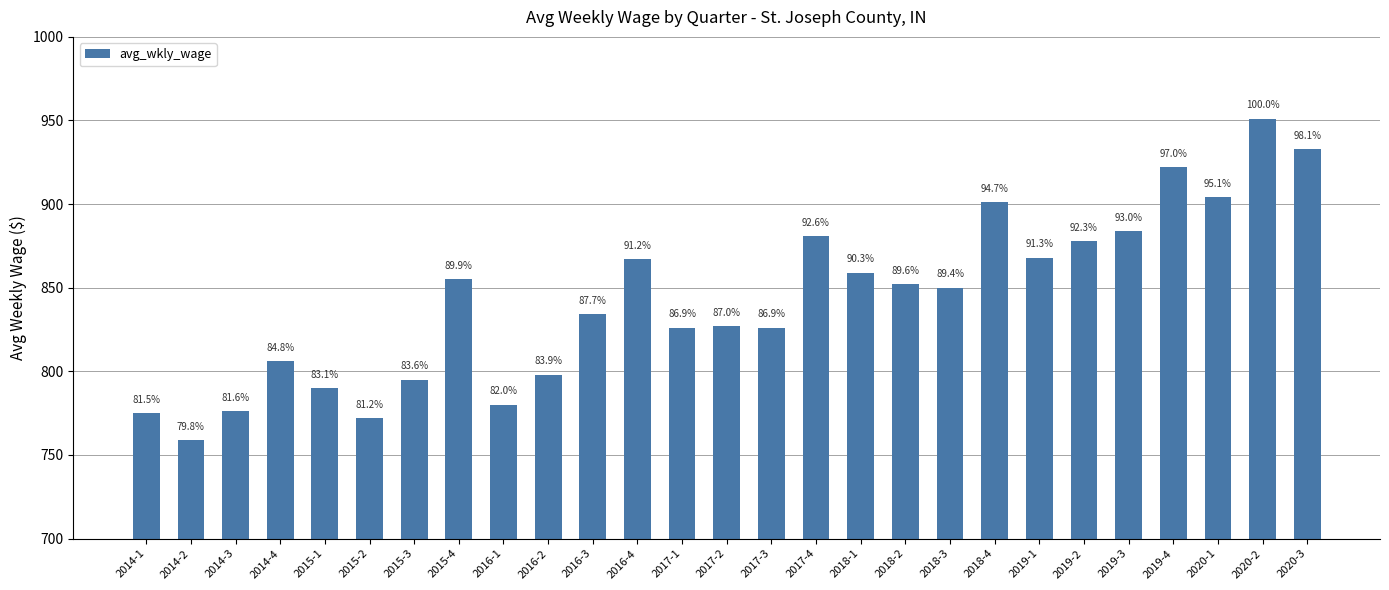

What is the smallest value displayed?

759